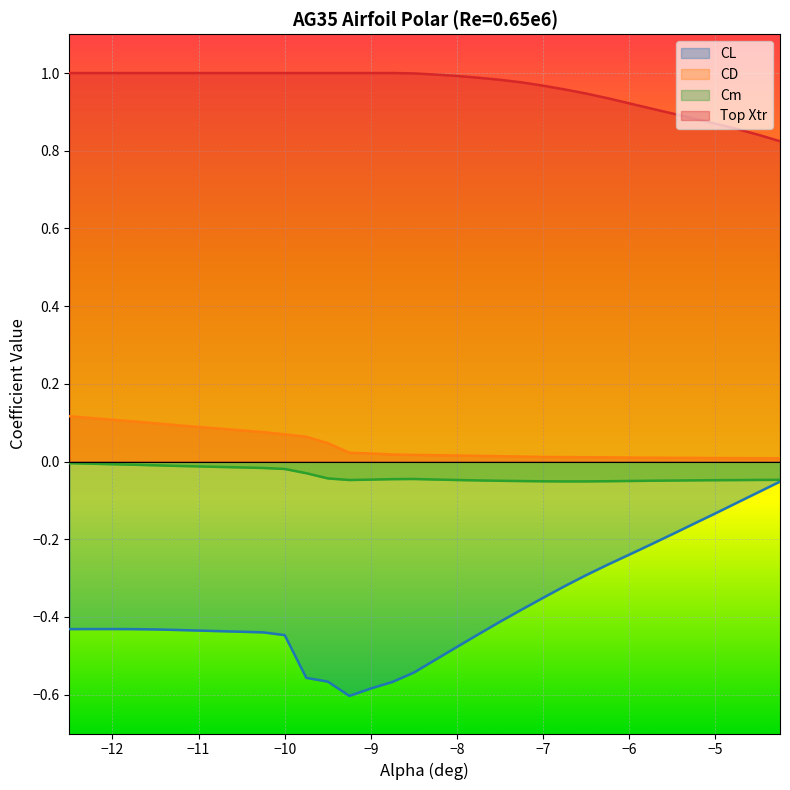

Count the number of categories in the chart.

31